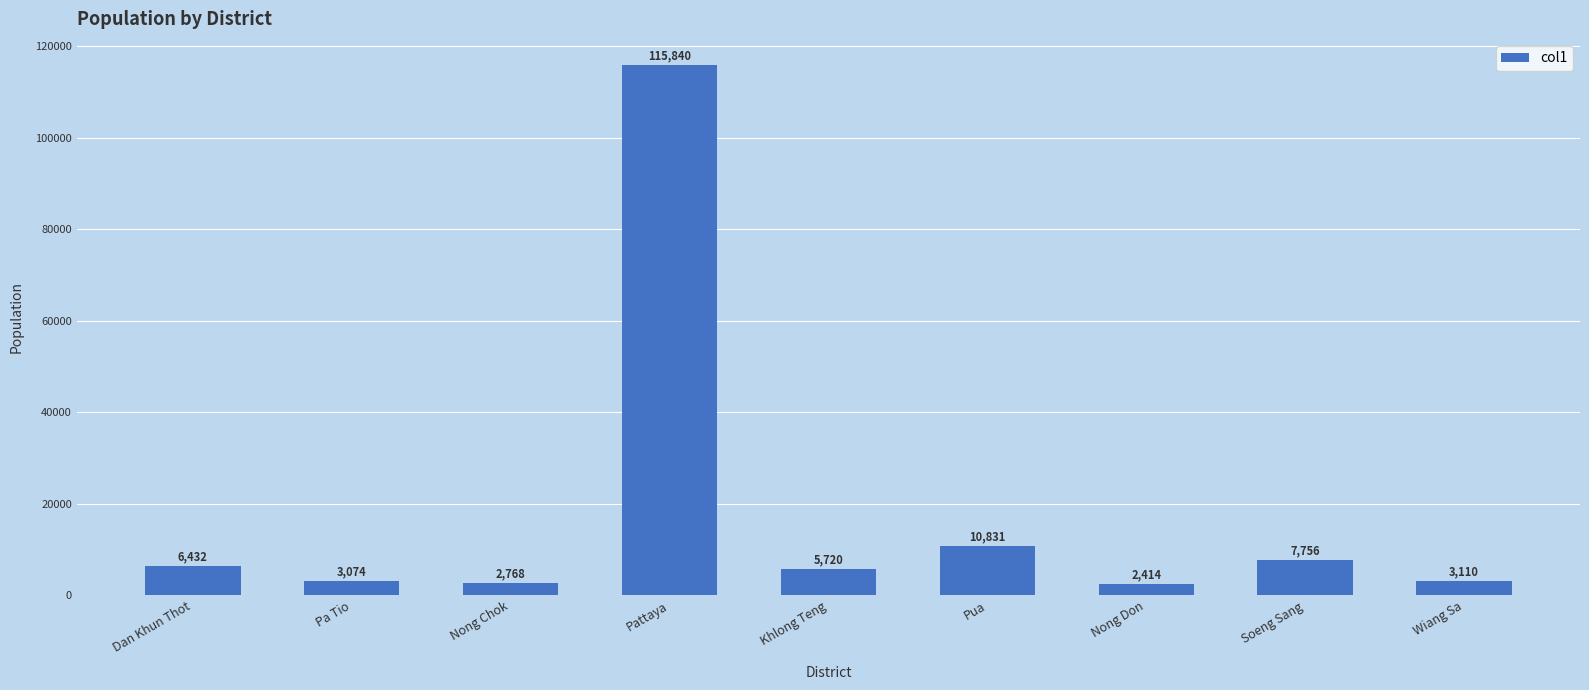

How many values are below 5720?

4